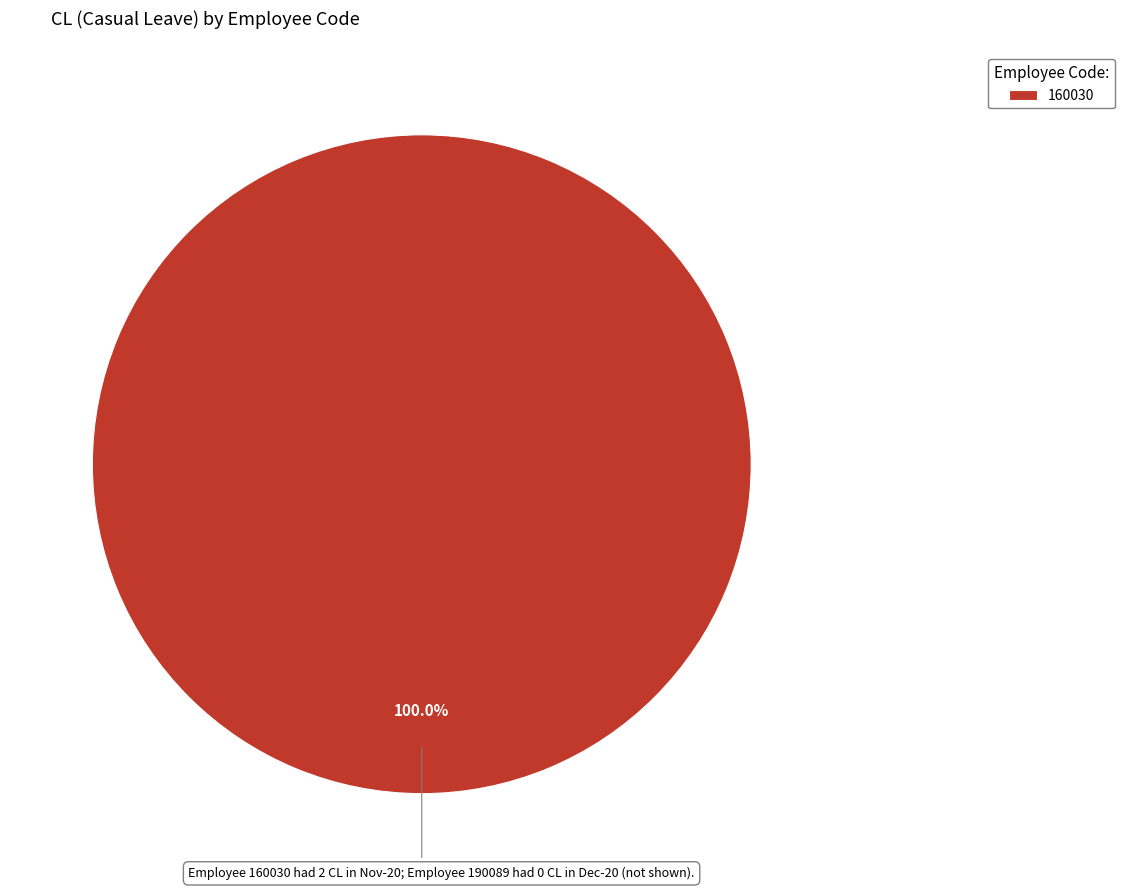

How many segments does this pie chart have?

1